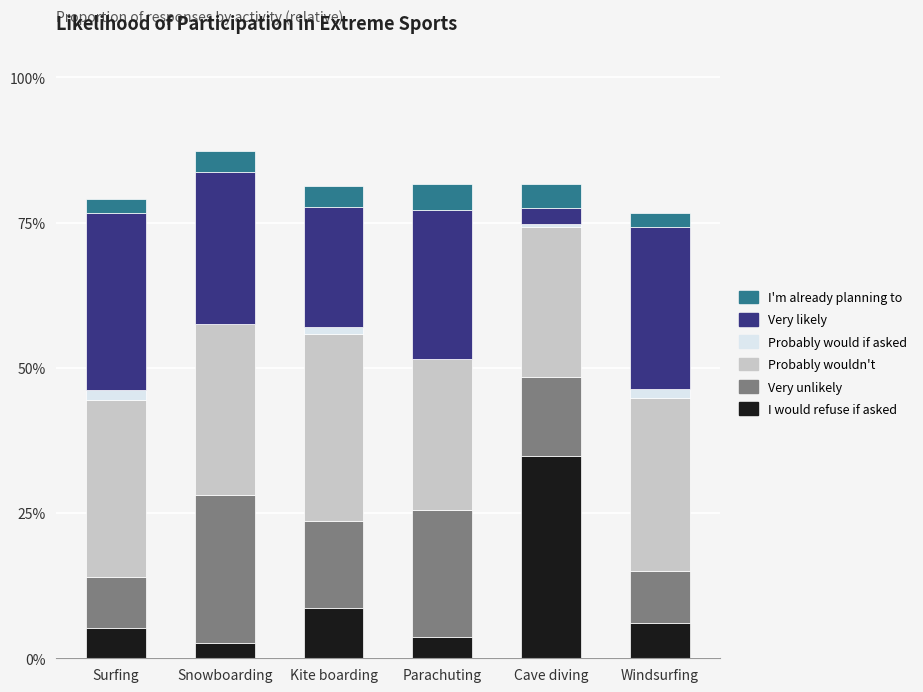

Are the bars grouped side by side (vs. stacked)?

No